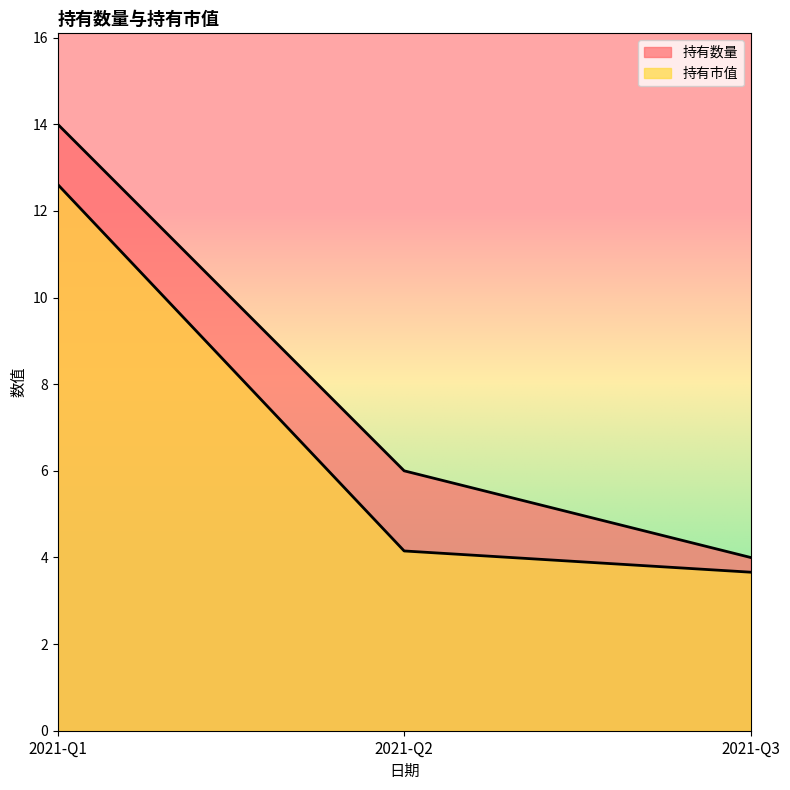

List the labels in order of 持有市值 value, largest first.

2021-Q1, 2021-Q2, 2021-Q3